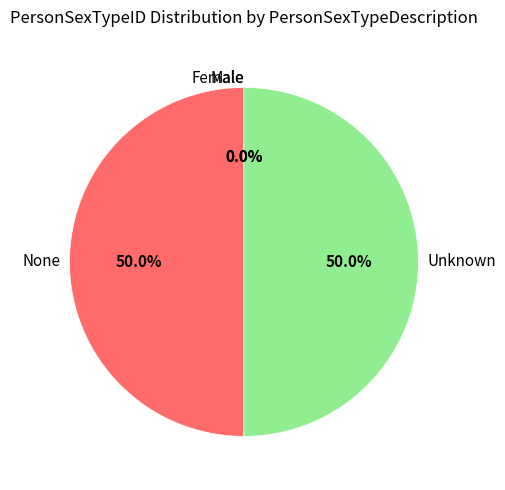

Does any single category account for the majority?

No